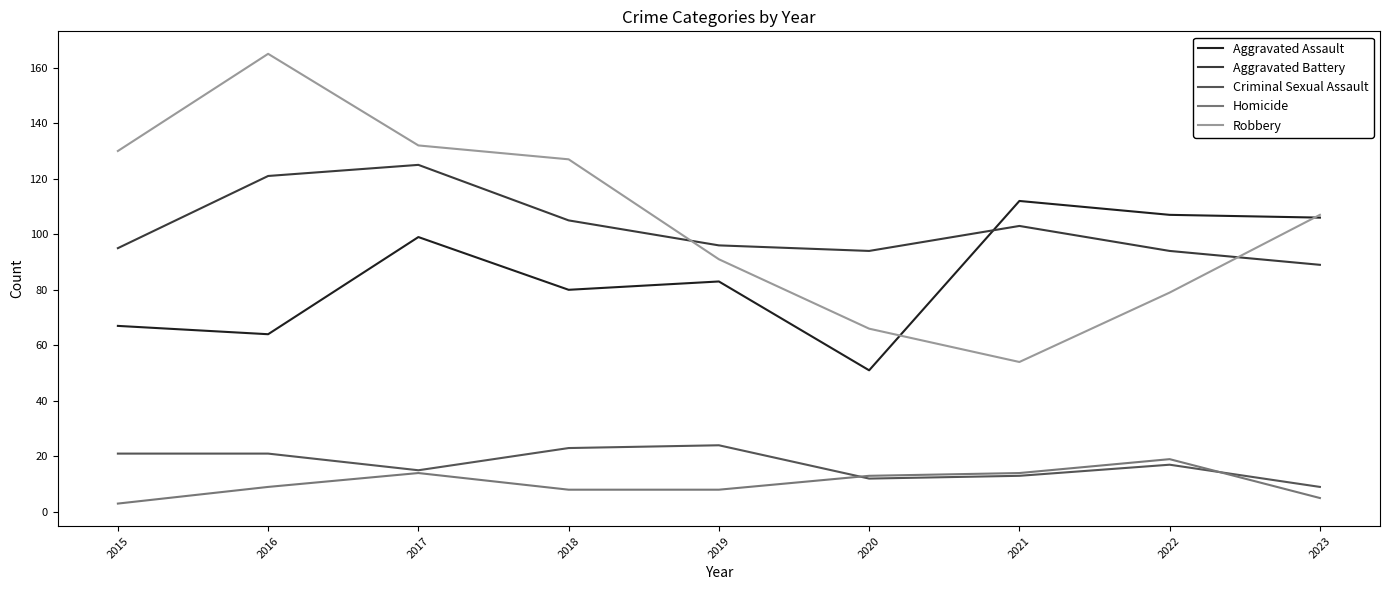

What is the difference between the highest and lowest values at 2021?

99